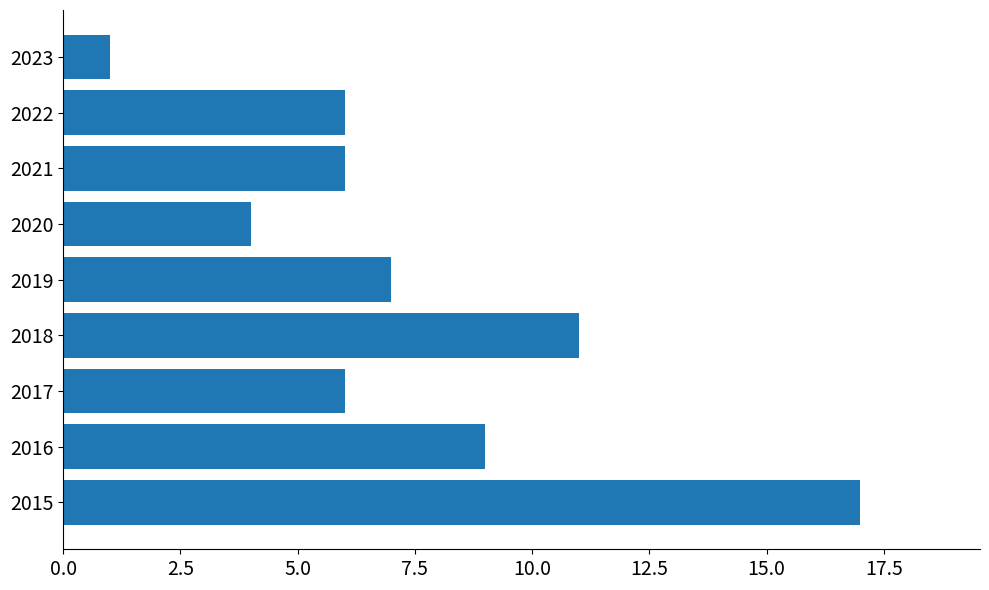

What is the difference between the maximum and second lowest values?

13